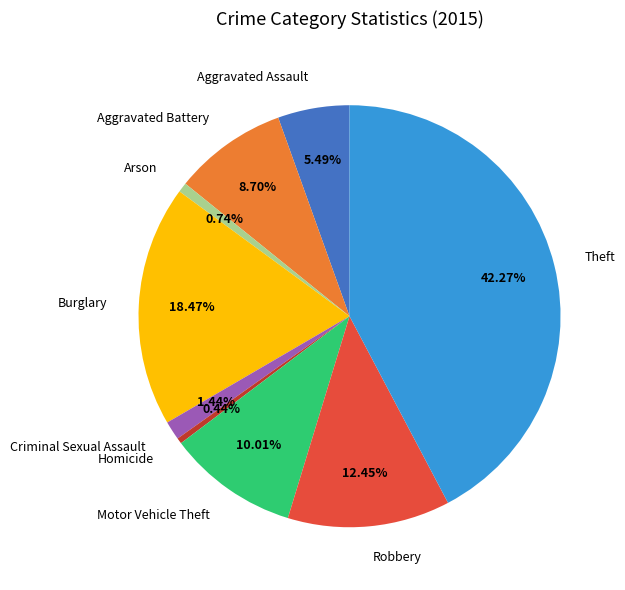

To the nearest percent, what percentage of the pie is Robbery?

12%